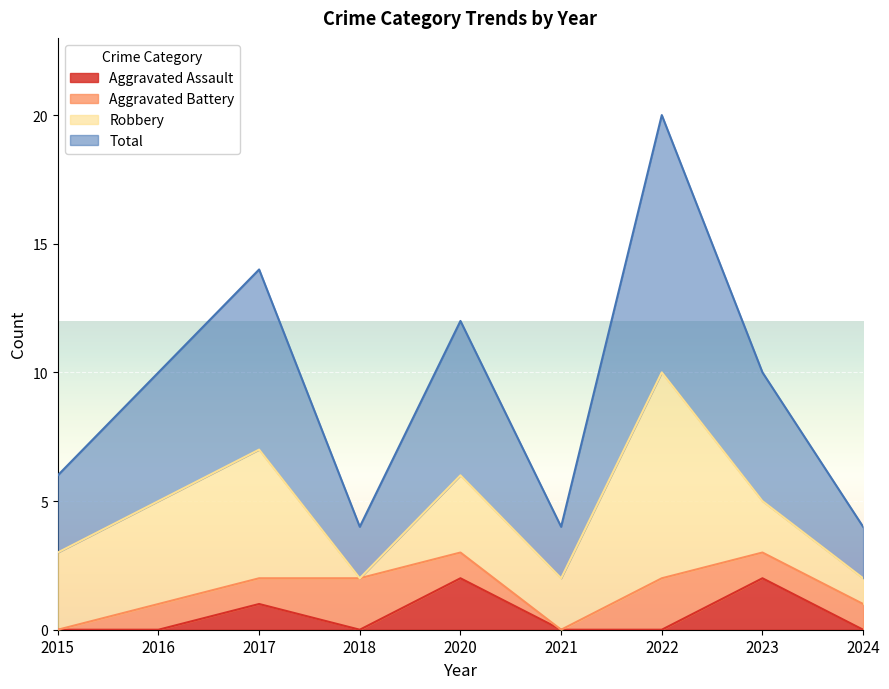

Which series has the widest spread of values?

Total